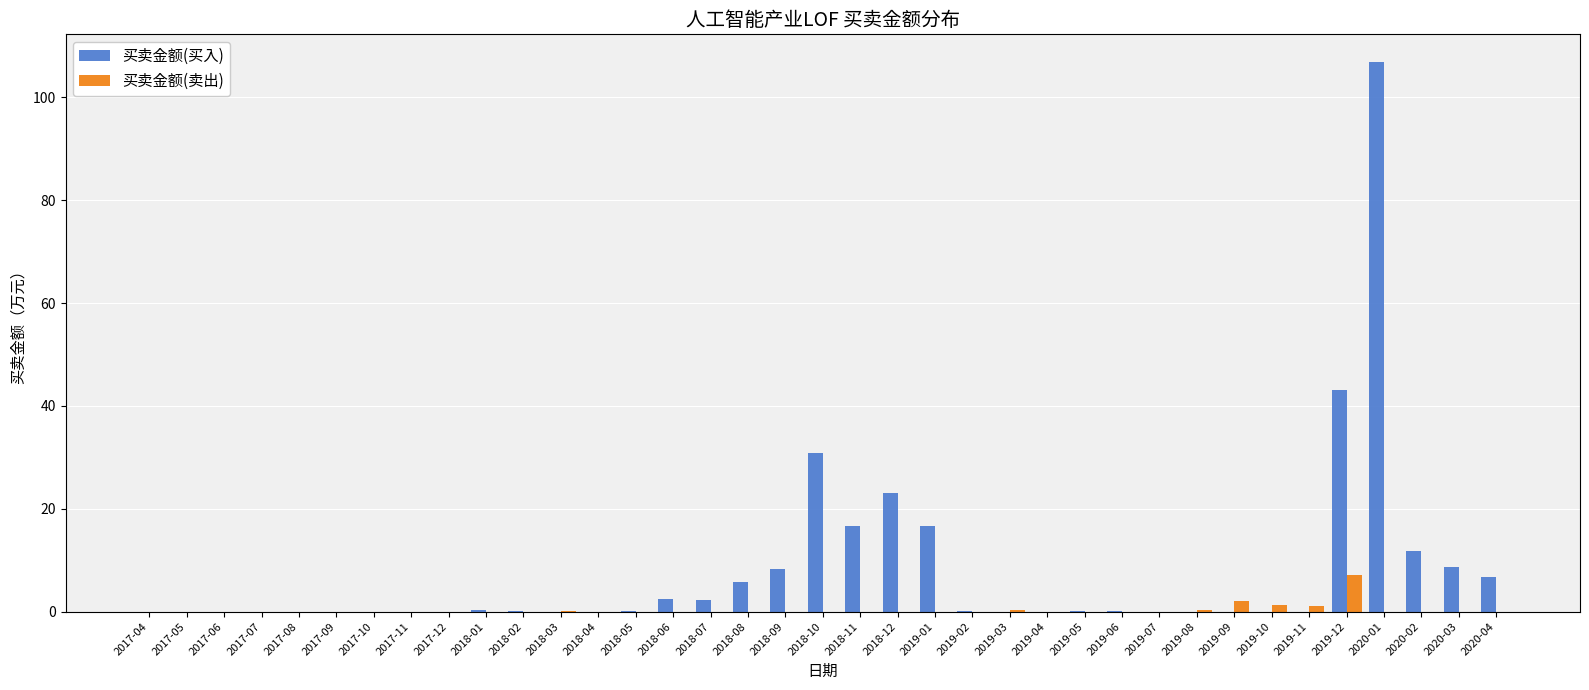

Which series has the largest total across all categories?

买卖金额(买入)